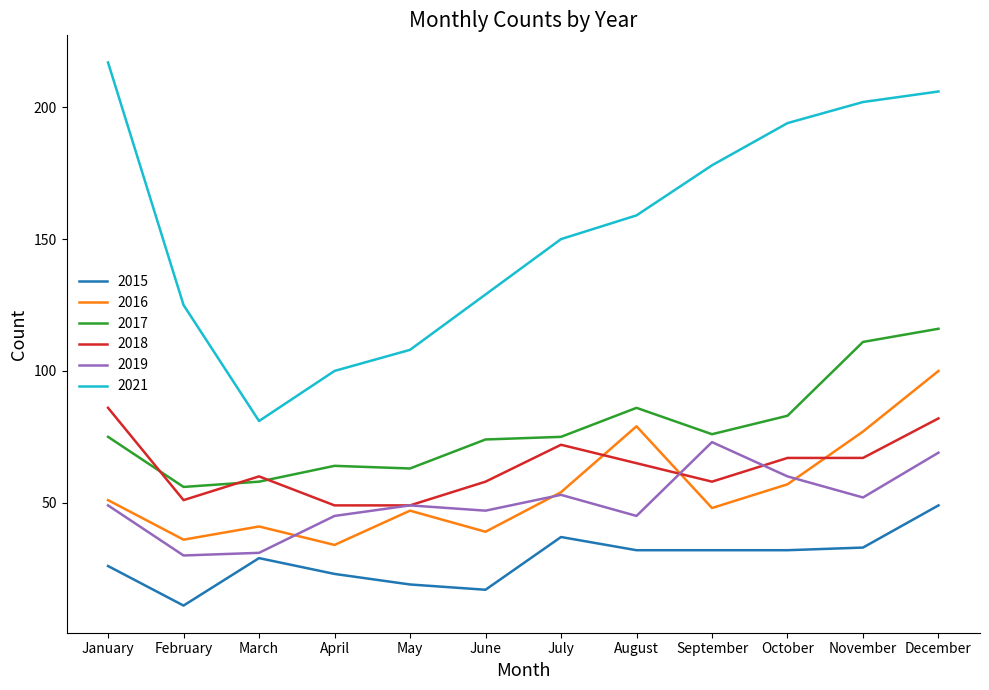

What is the difference between the 2018 values at January and April?

37